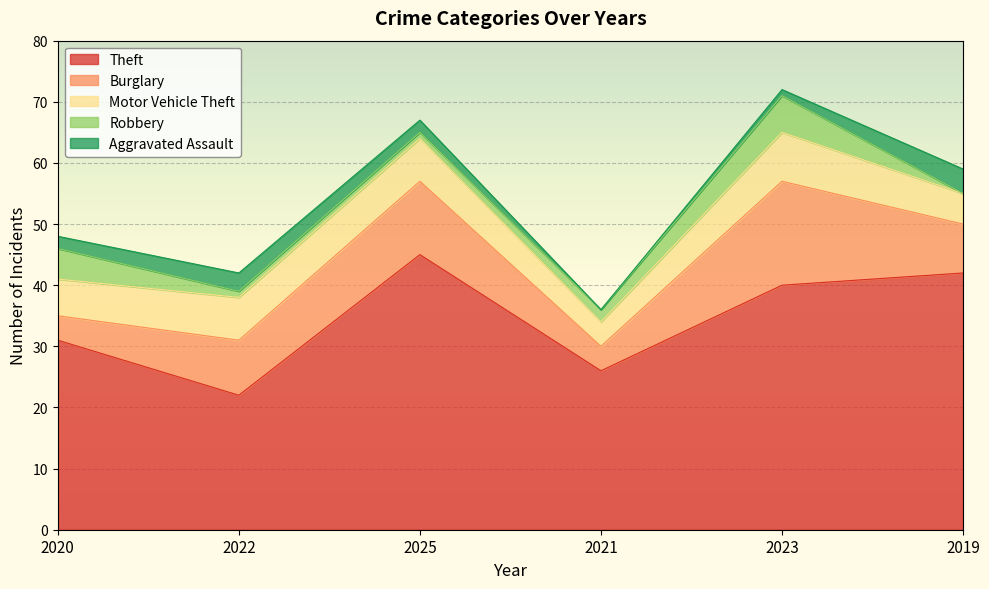

What is the value of the Robbery point at the 1st from the left?

5